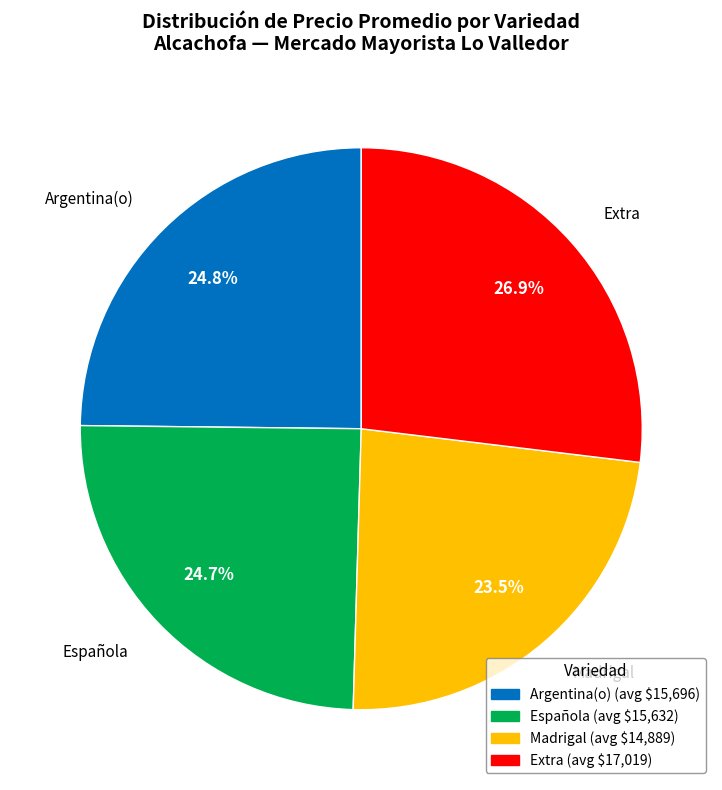

Is there a majority slice in this chart?

No